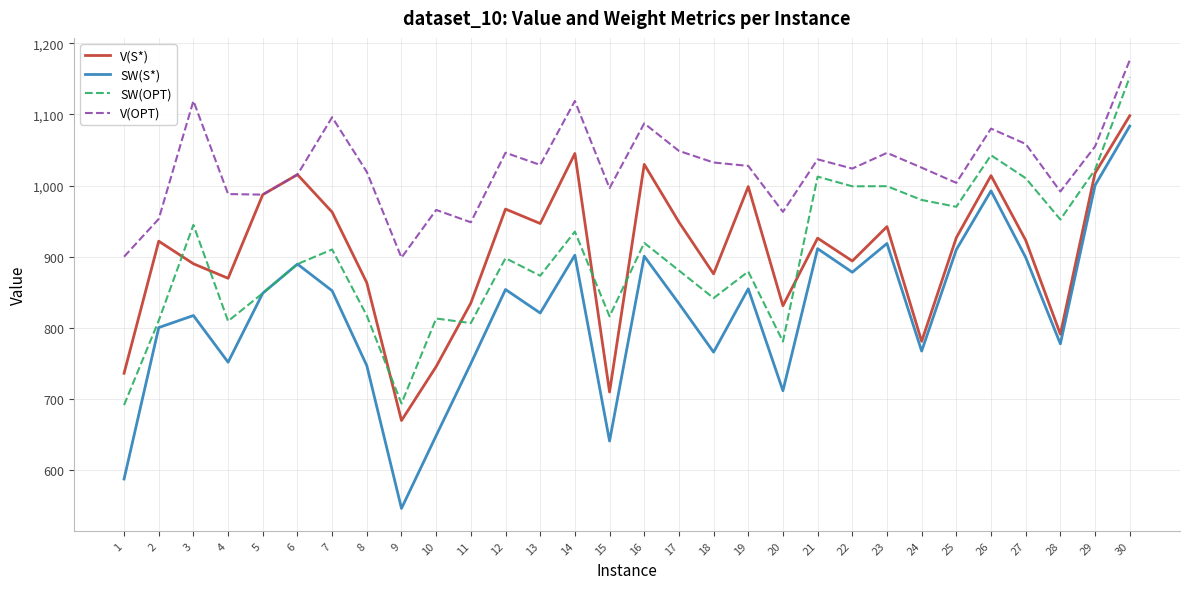

Which series changed the most between 28 and 29?

V(S*)